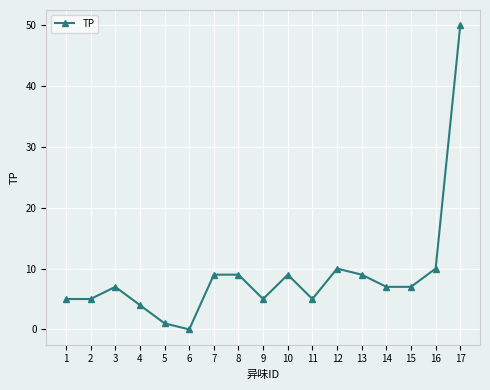

The chart shows a value of 7 at 15. True or false?

True